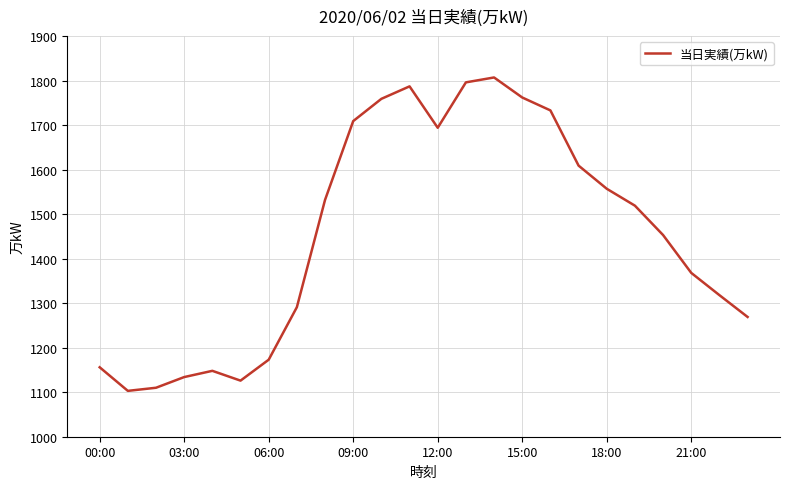

The chart shows a value of 703 at 06:00. True or false?

False